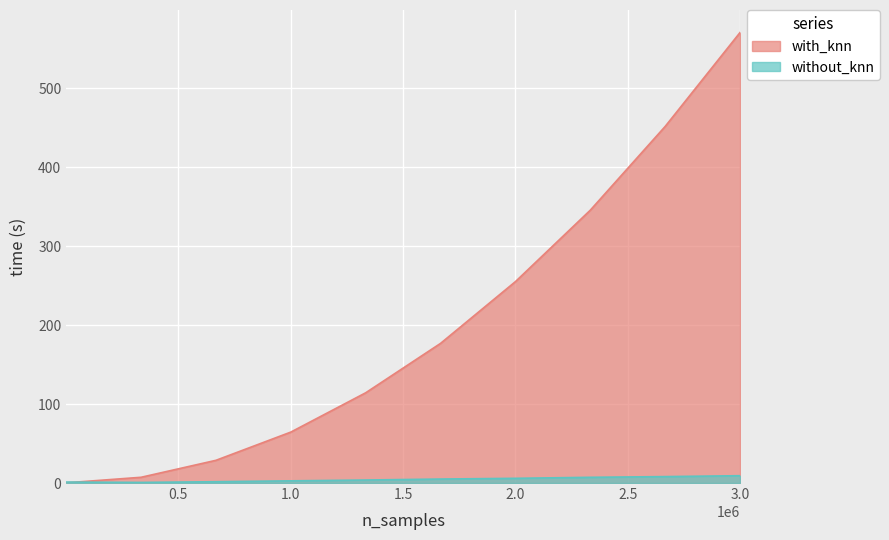

True or false: without_knn has more than 2 points higher than both neighbors.

False